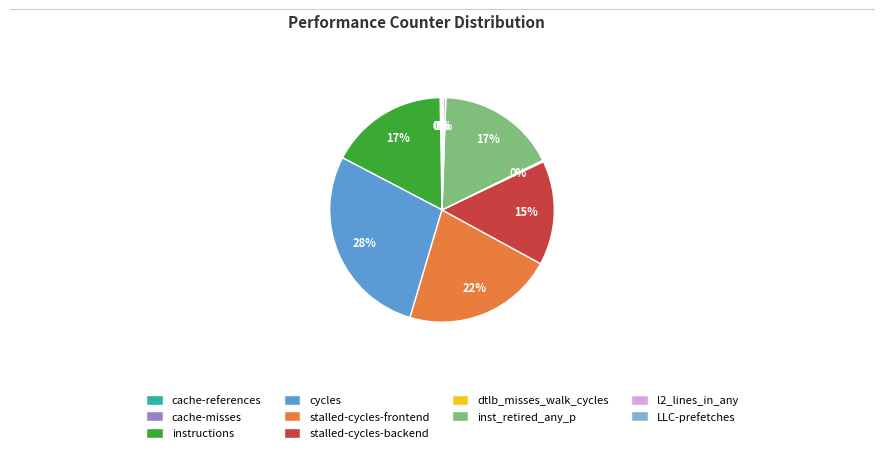

To the nearest percent, what is the average slice percentage?

10%